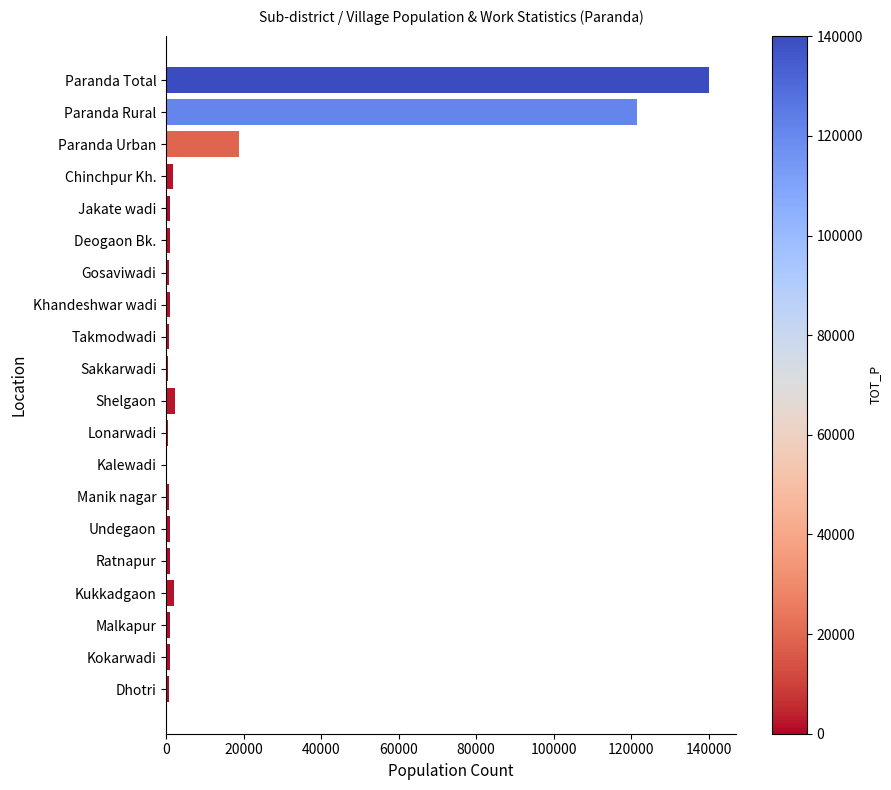

Which label corresponds to the largest value in the chart?

Paranda Total